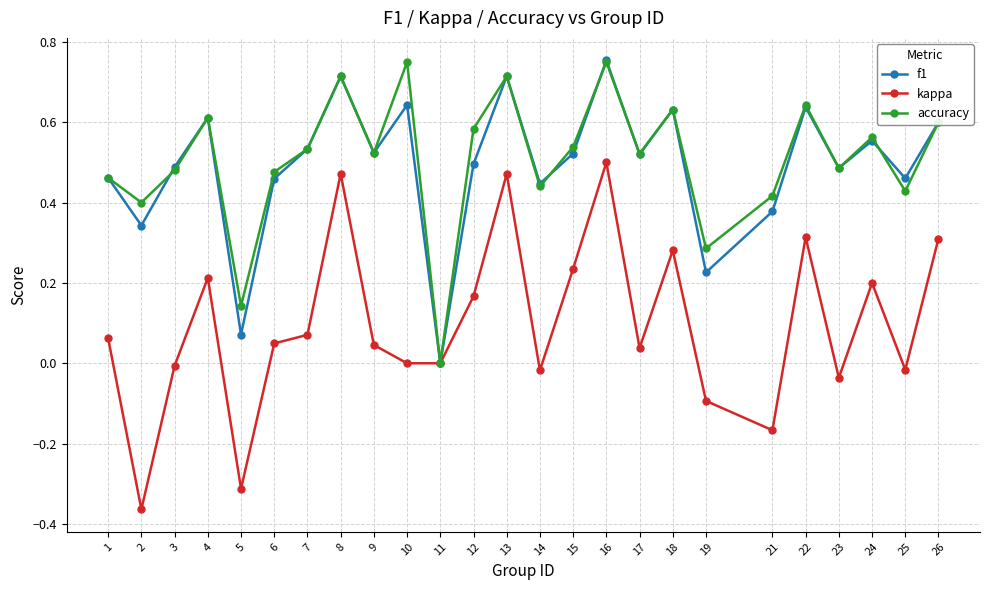

Which series has the widest spread of values?

kappa